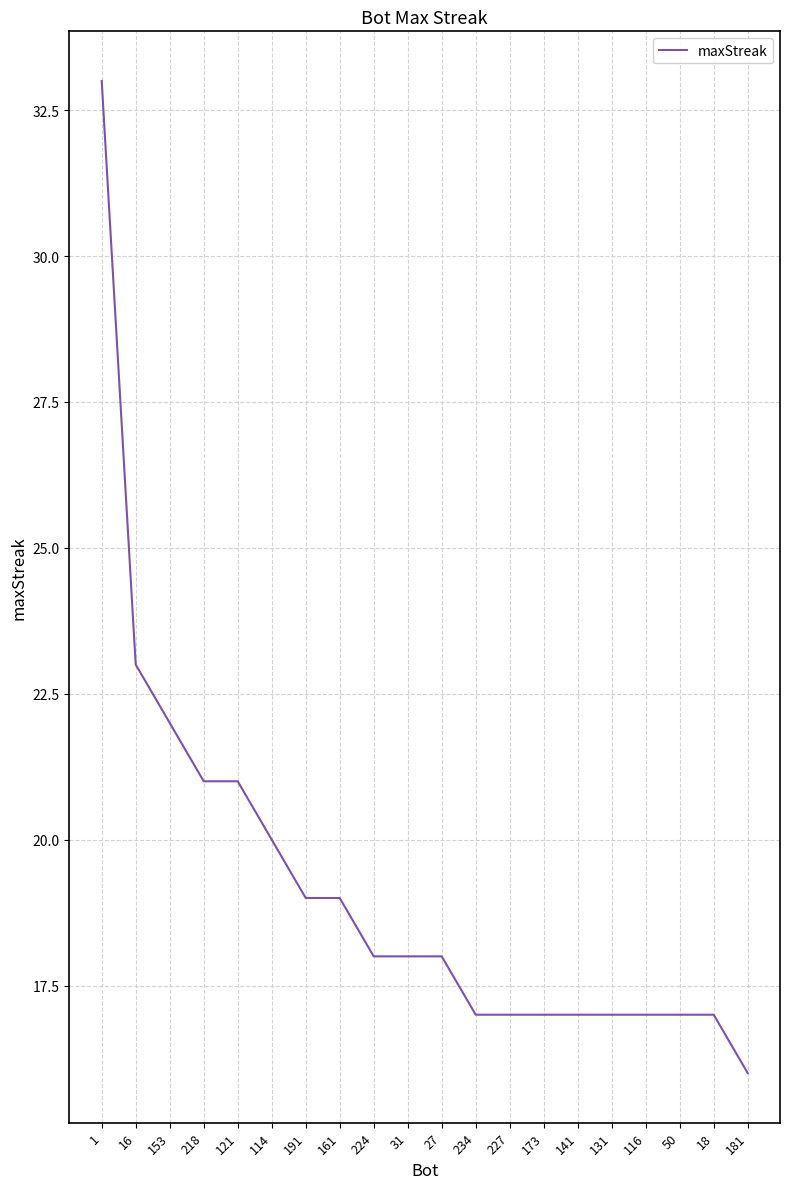

Approximately how many times larger is the value at 131 compared to 116?

1.0